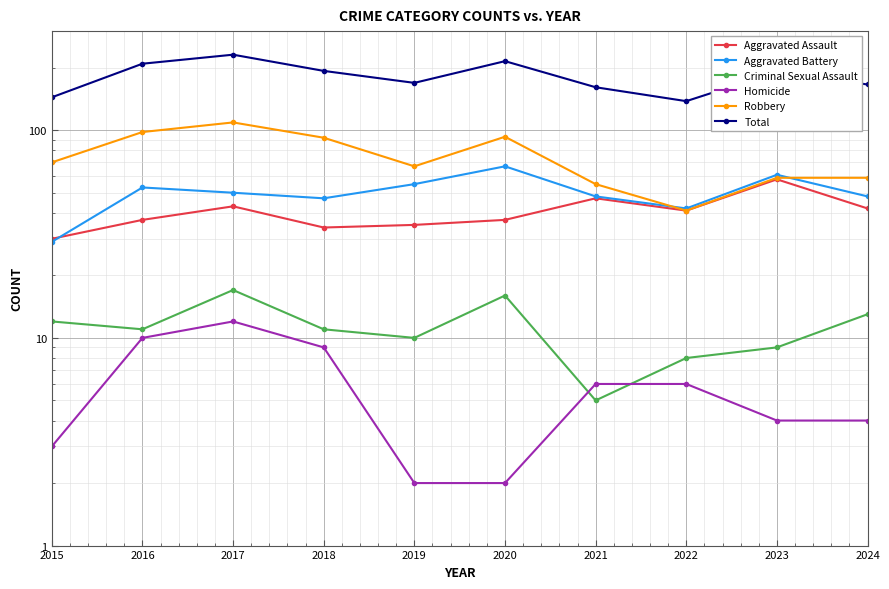

What is the maximum value shown in the chart?

231